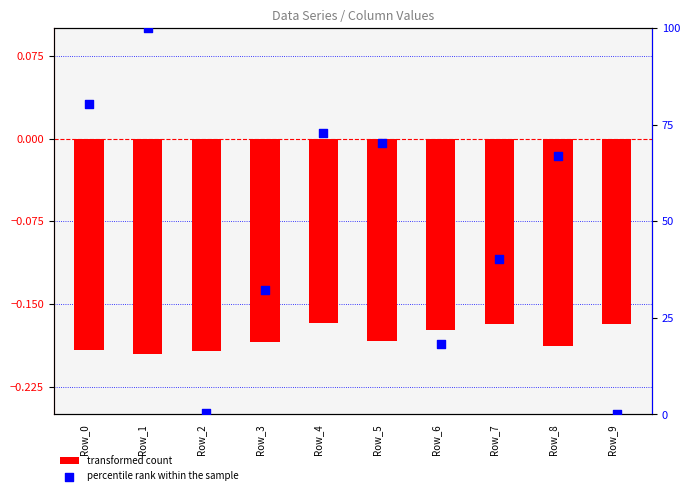

Which series has the largest total across all categories?

percentile rank within the sample